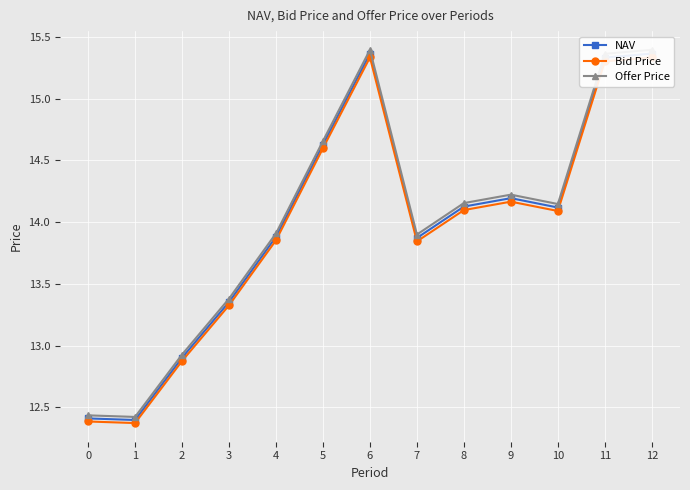

Reading left to right, extract all data points from this chart.

NAV: 12.4	12.4	12.9	13.4	13.9	14.6	15.4	13.9	14.1	14.2	14.1	15.3	15.4
Bid Price: 12.4	12.4	12.9	13.3	13.9	14.6	15.3	13.8	14.1	14.2	14.1	15.3	15.3
Offer Price: 12.4	12.4	12.9	13.4	13.9	14.7	15.4	13.9	14.2	14.2	14.1	15.4	15.4